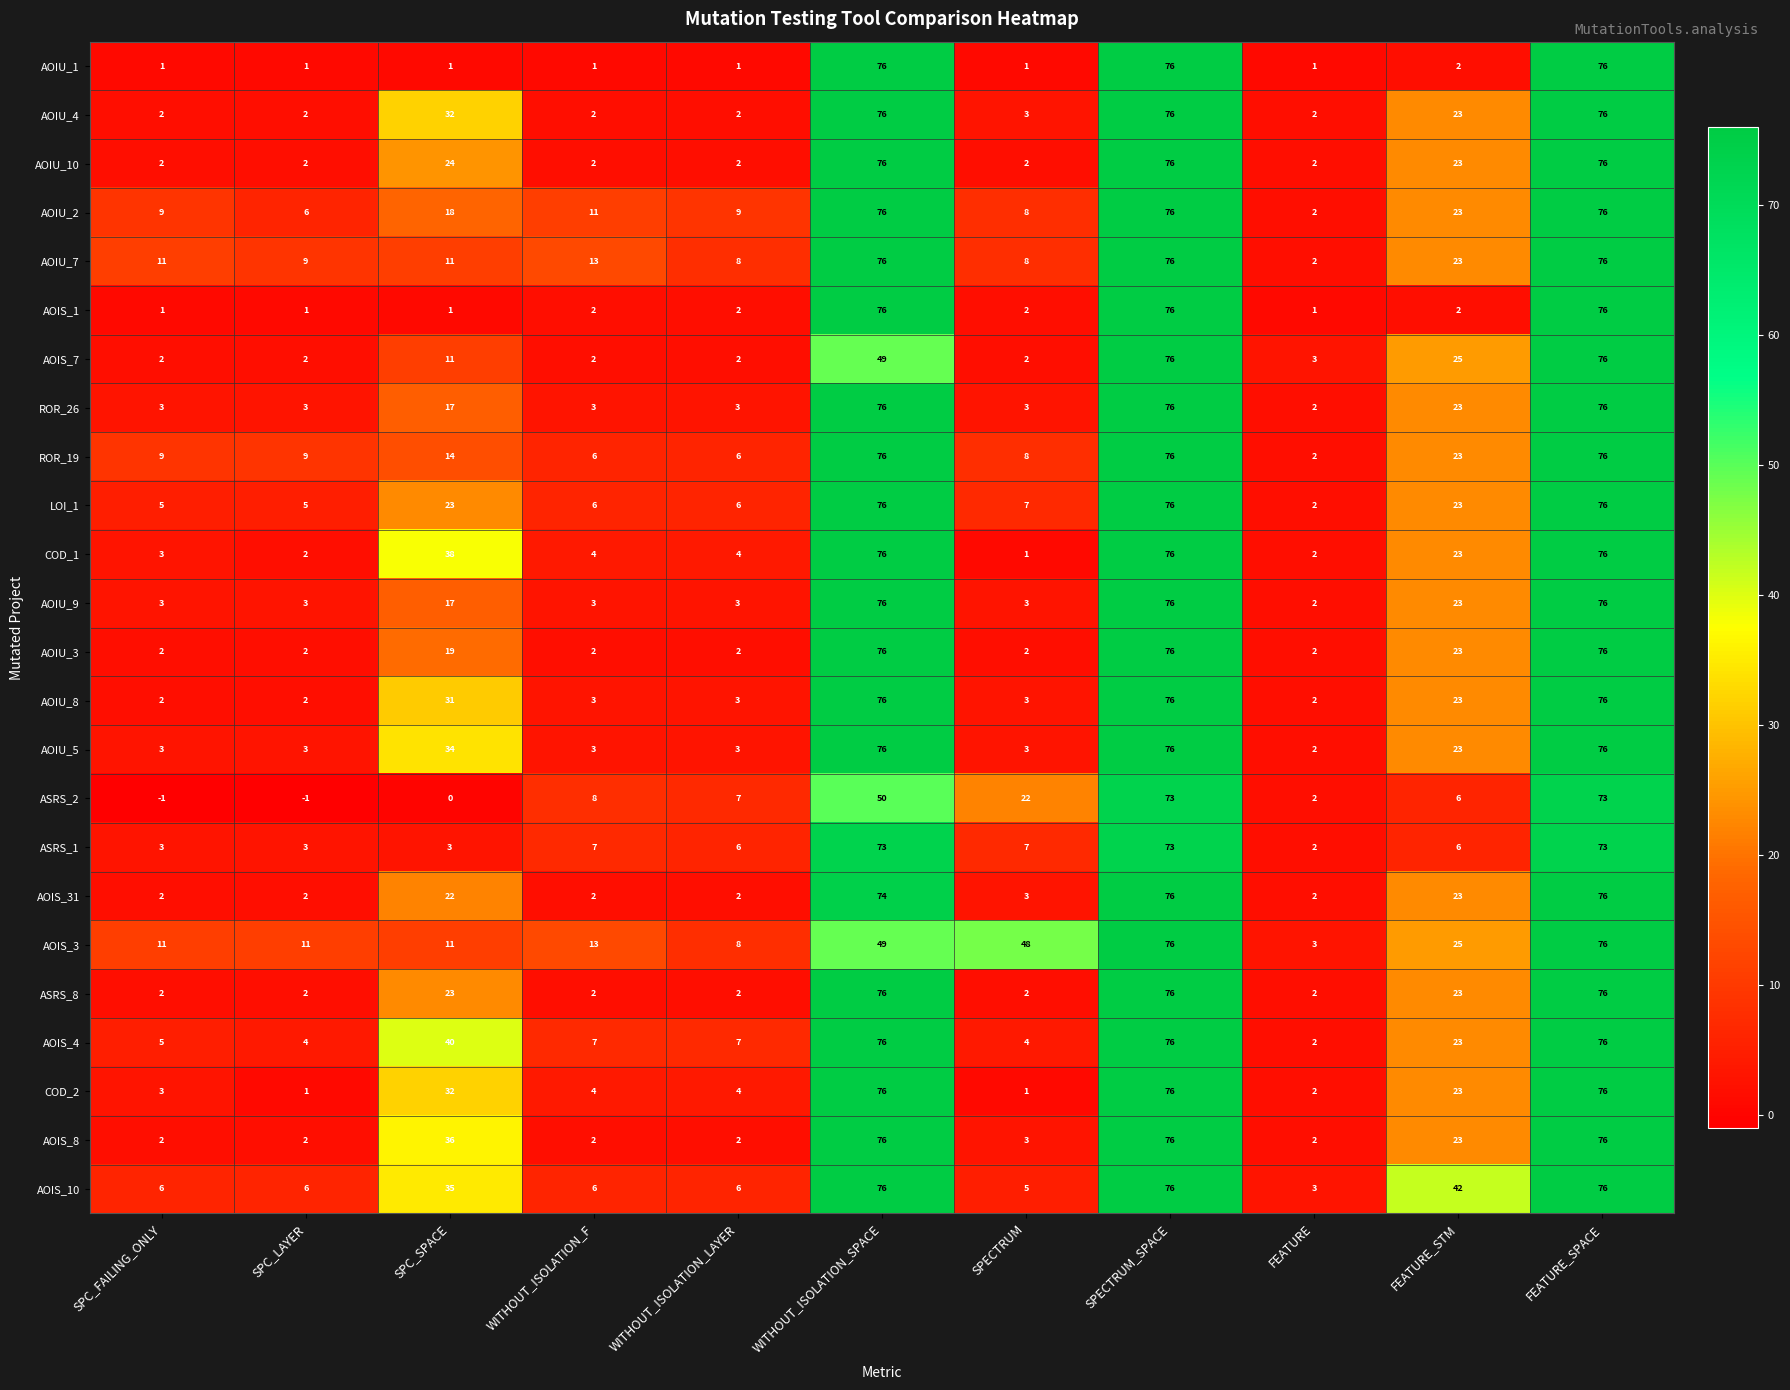

Is the value of AOIS_10 at WITHOUT_ISOLATION_F greater than the value of AOIS_7 at SPC_SPACE?

No